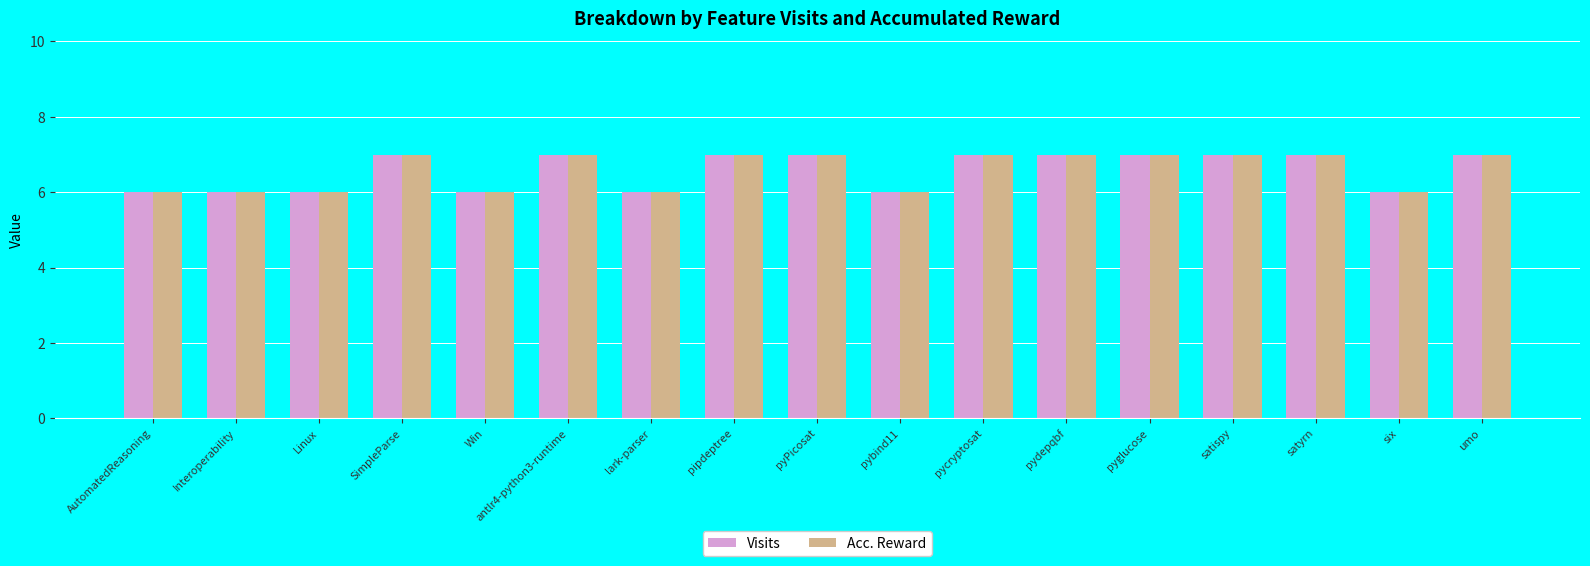

What is the difference between the Visits values at SimpleParse and six?

1